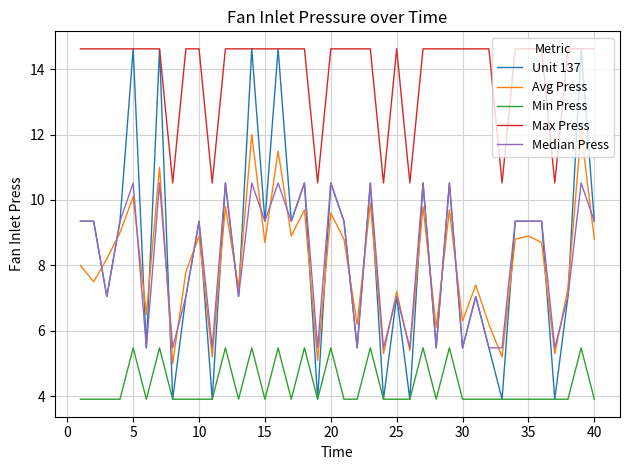

Which series has the largest total across all categories?

Max Press